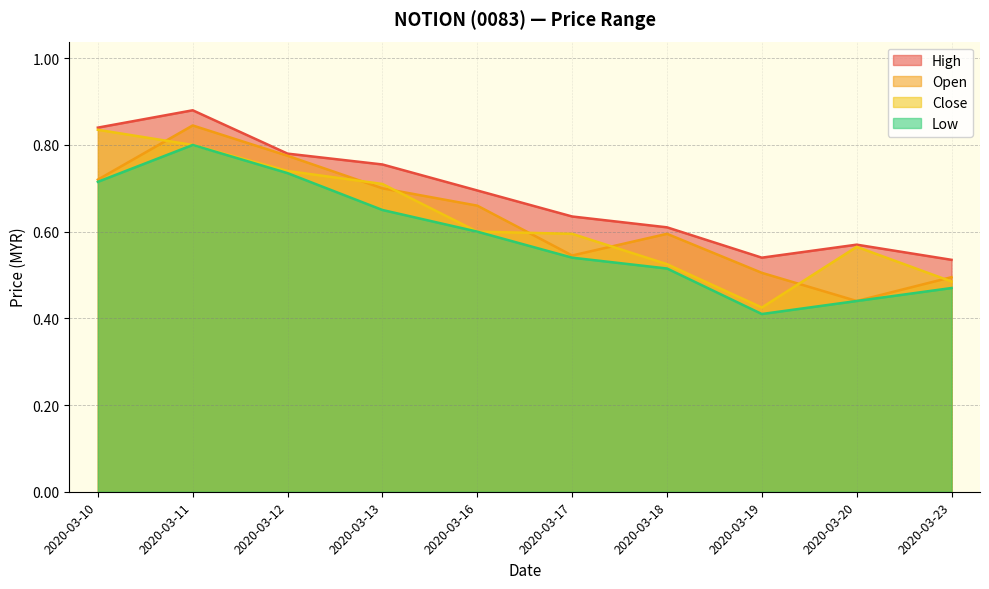

True or false: low has more than 0 interior local peaks.

True